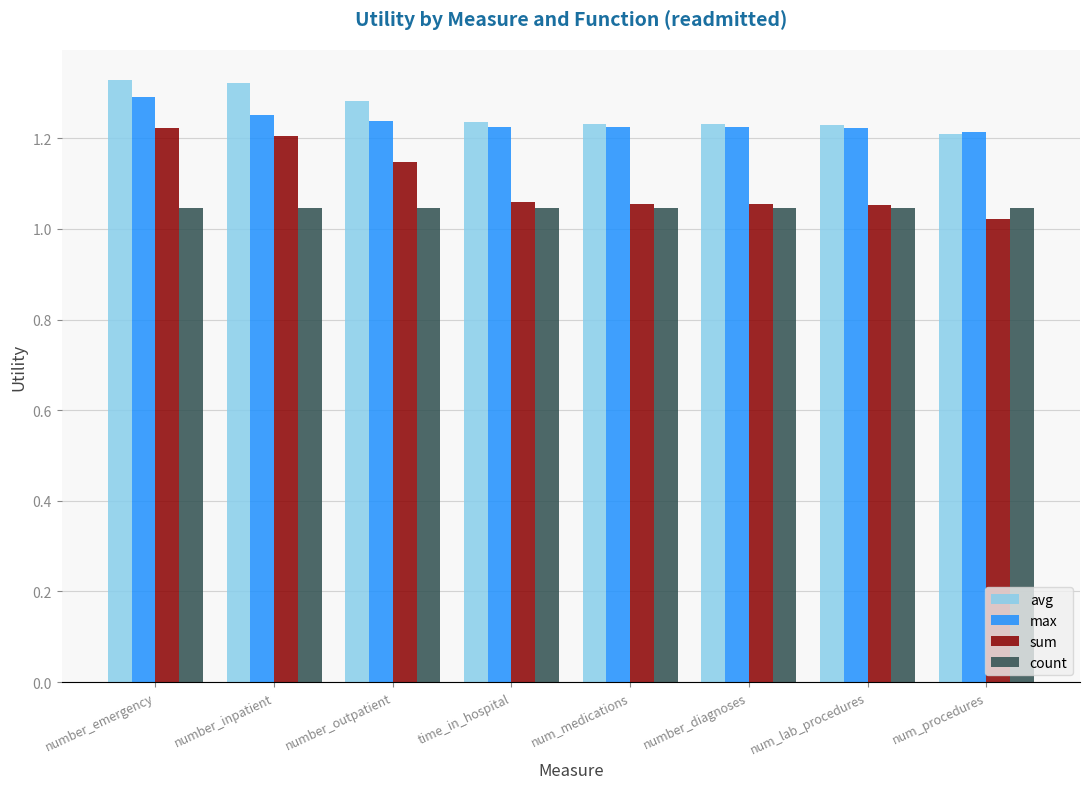

Is it true that sum equals 1.5 at num_lab_procedures?

False